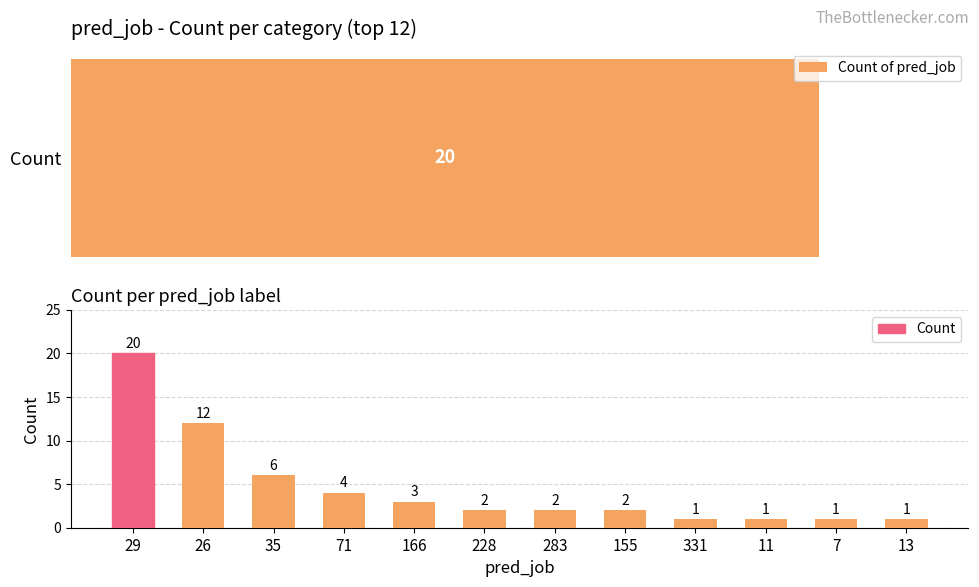

Is the value of Count of pred_job at 228 greater than the value of Count at 166?

No